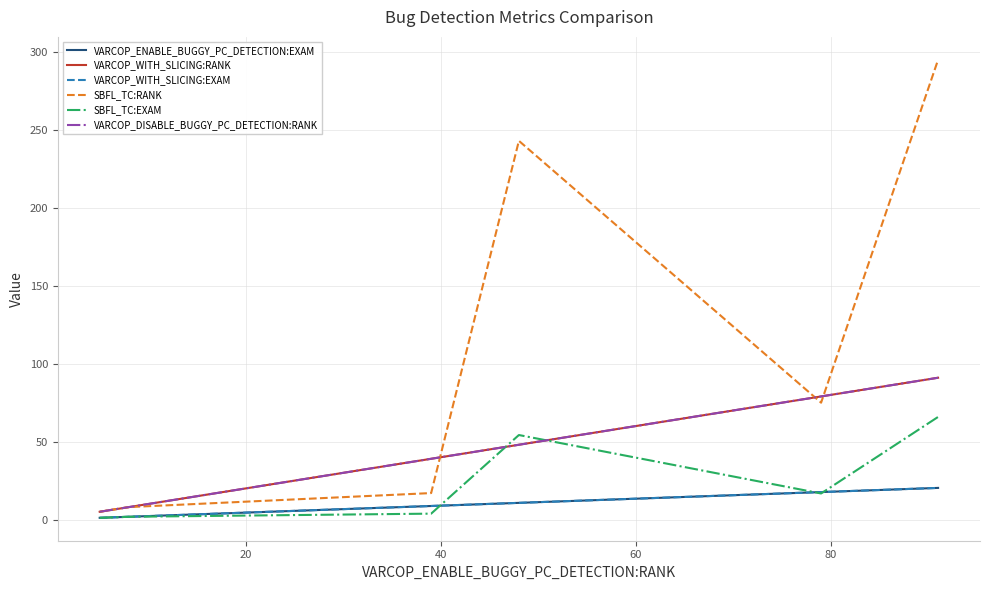

What is the sum of all VARCOP_WITH_SLICING:RANK values?

270.0